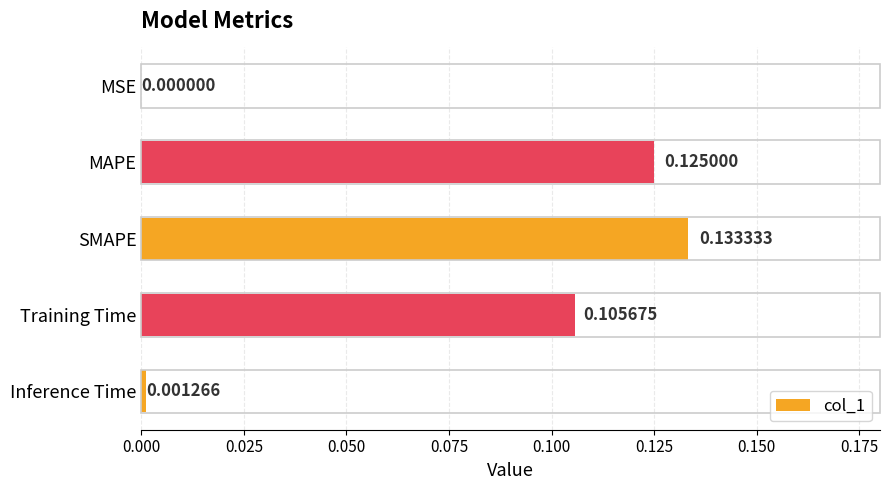

Which category has the highest value across all series?

SMAPE